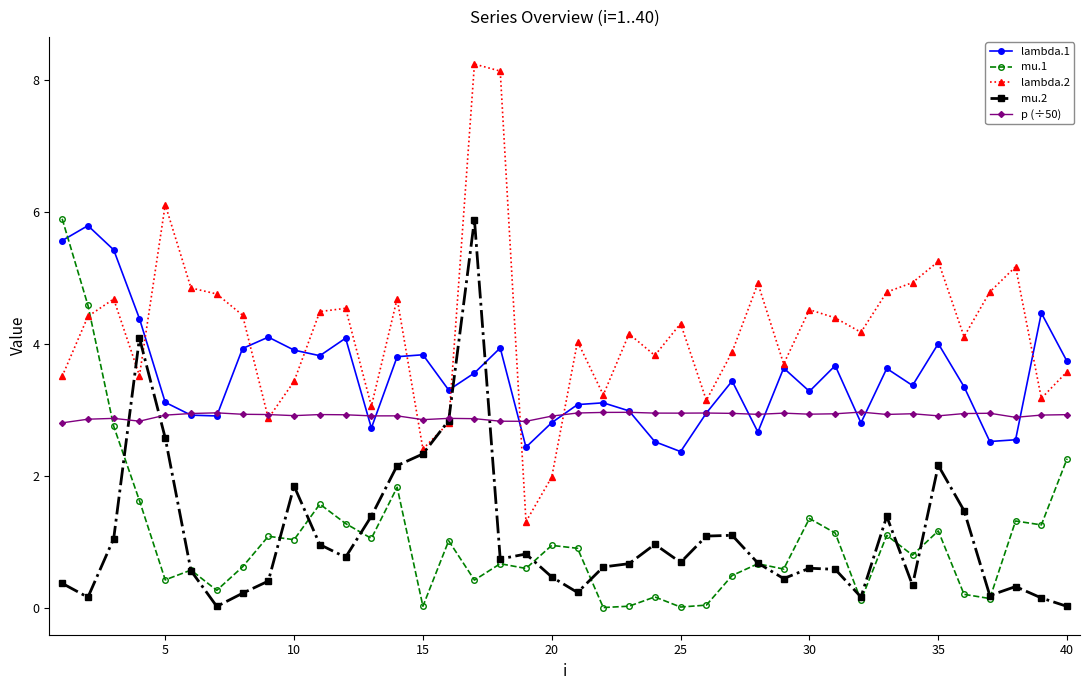

What is the greatest value displayed?

8.2